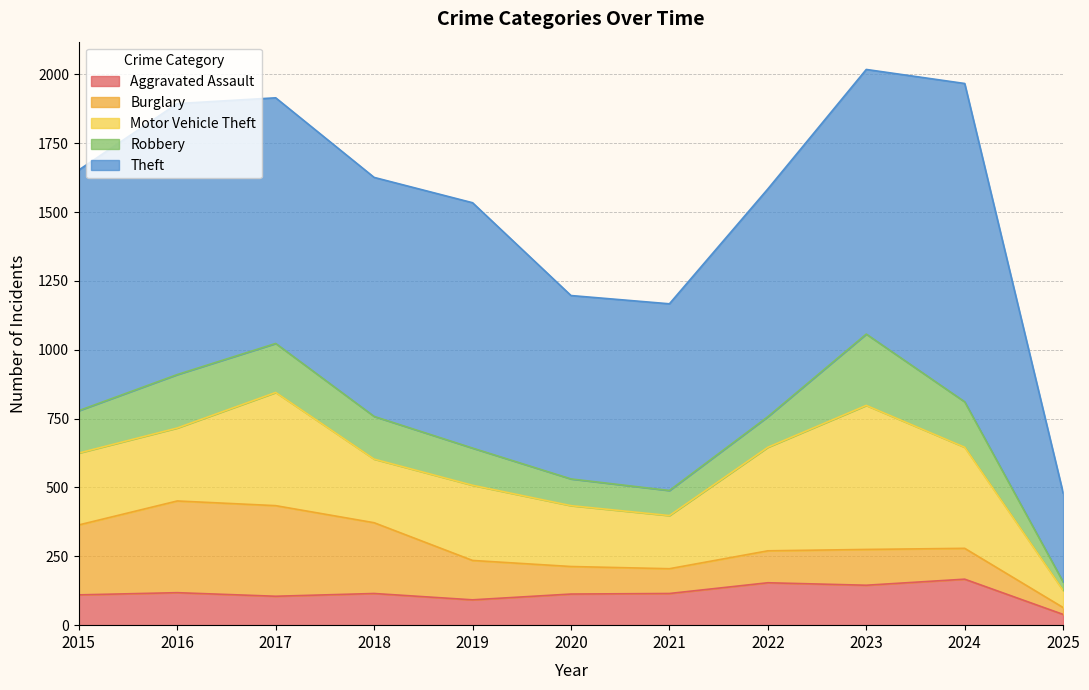

True or false: Theft and Robbery intersect in this chart.

False